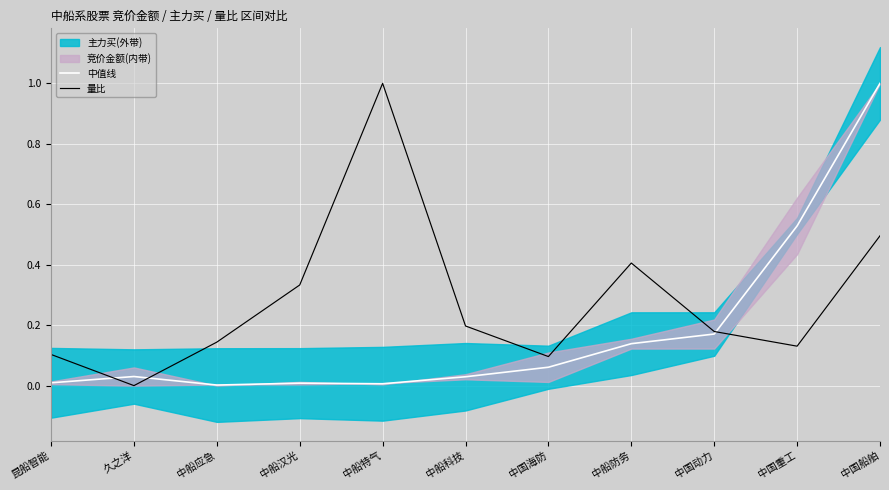

Which label corresponds to the largest value in the chart?

中国船舶